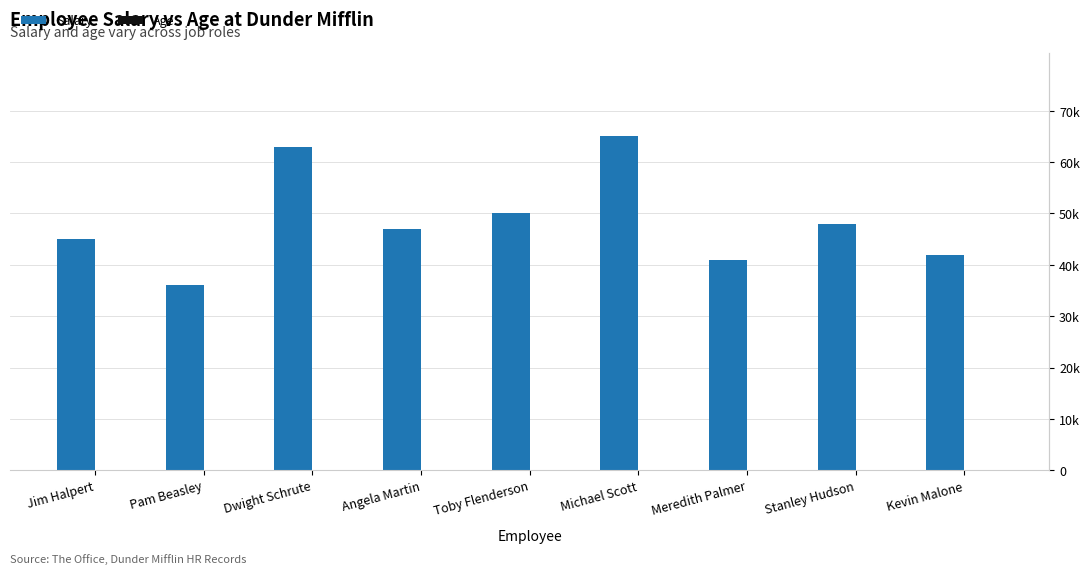

What is the value of the Salary bar at the 4th from the left?

47000